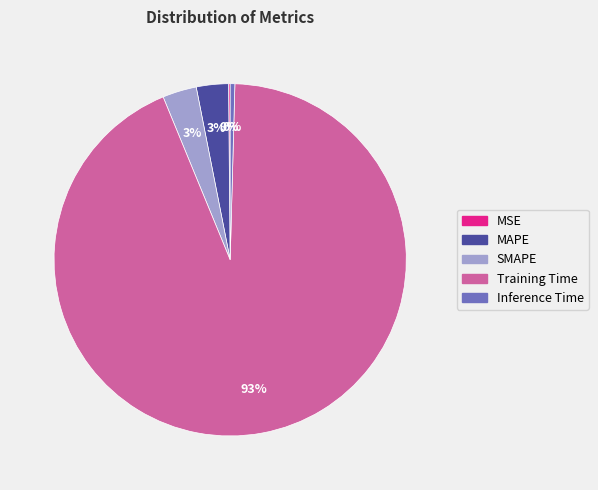

Is the sum of Training Time and SMAPE greater than half?

Yes